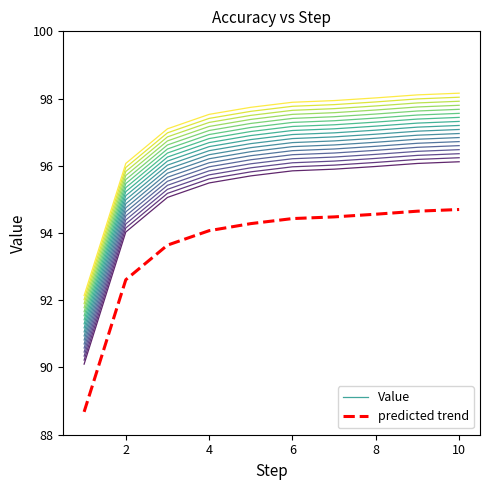

True or false: Value and predicted trend cross at least once.

False